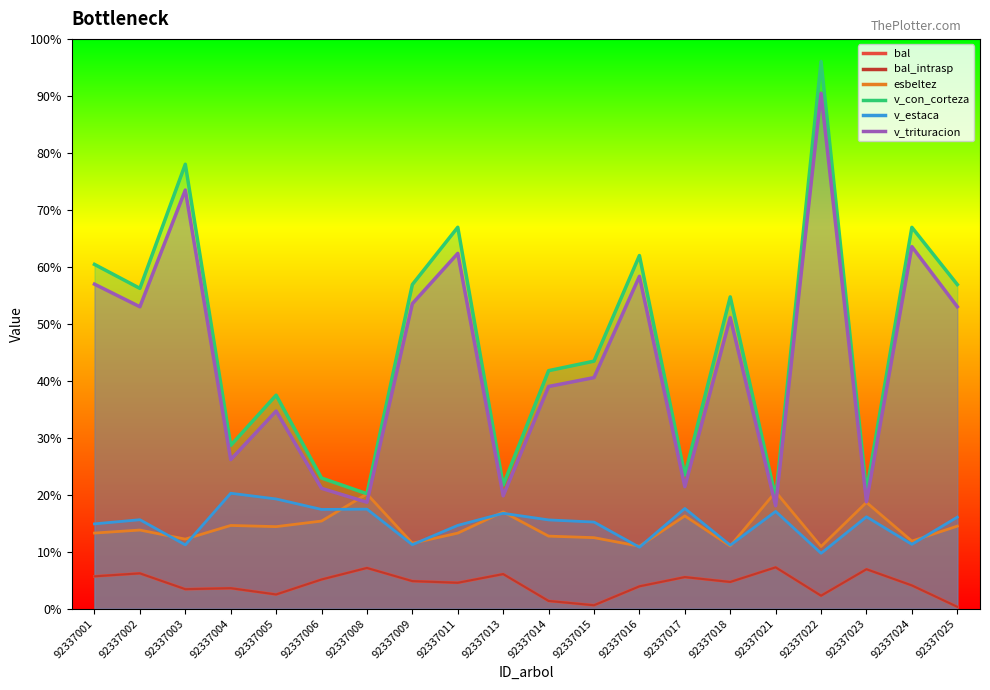

Which series has the largest total across all categories?

v_con_corteza